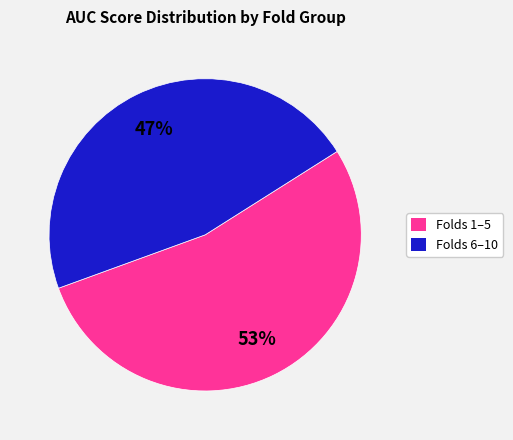

Does any single category account for the majority?

Yes